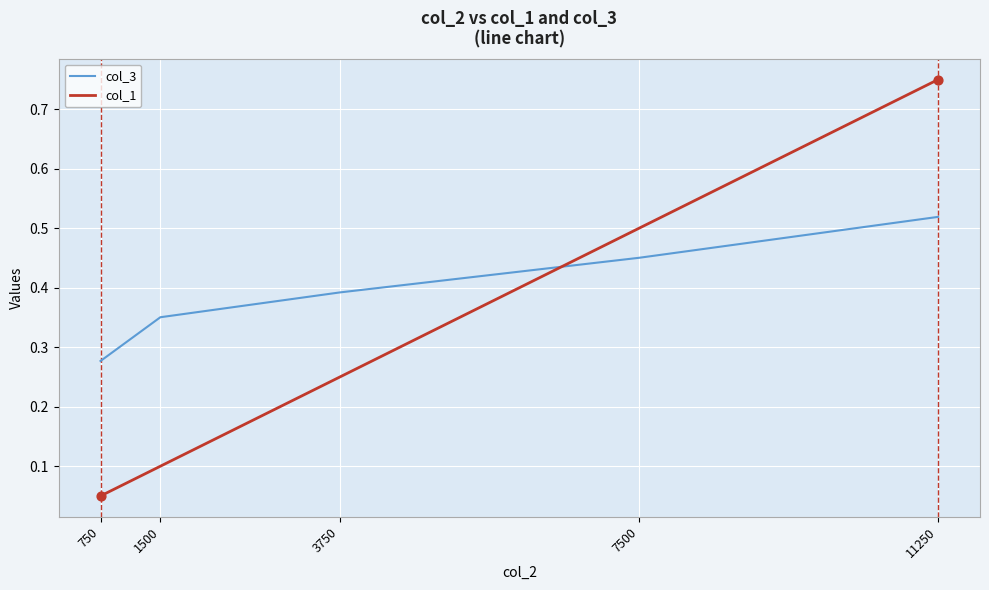

What is the total value across all series at 11250?

1.3